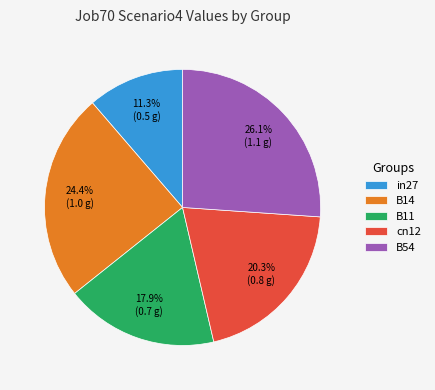

Between B54 and cn12, which is larger?

B54